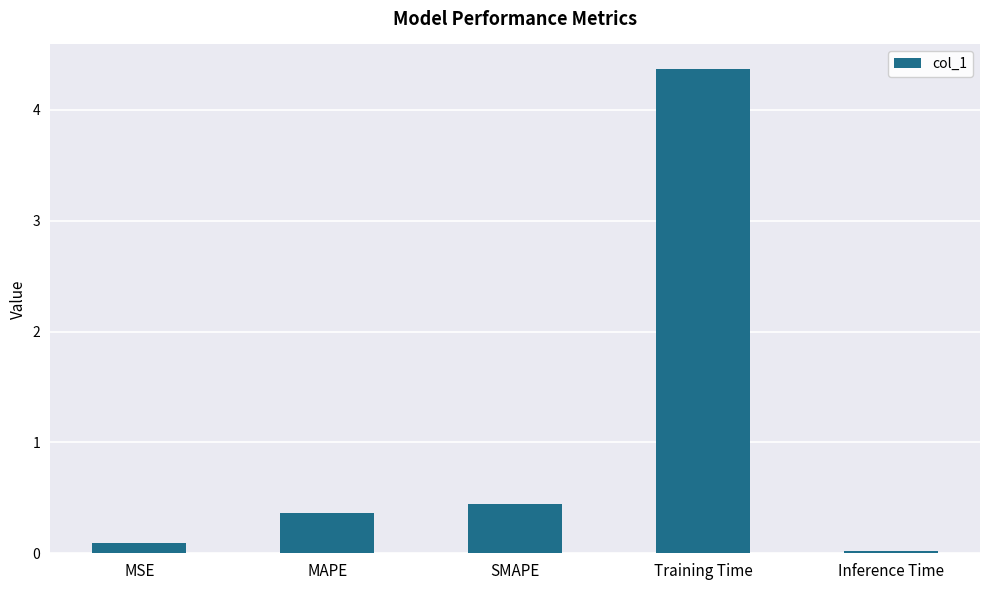

True or false: the data shows 0.7 at SMAPE.

False